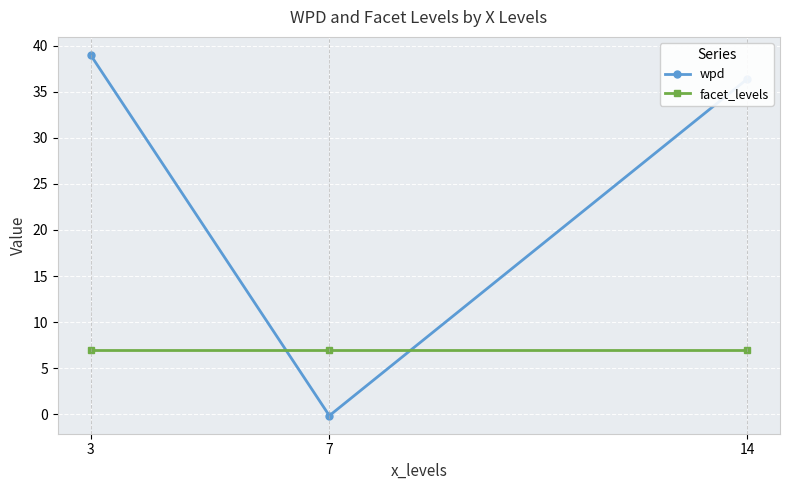

What is the total value across all series at 7?

6.8